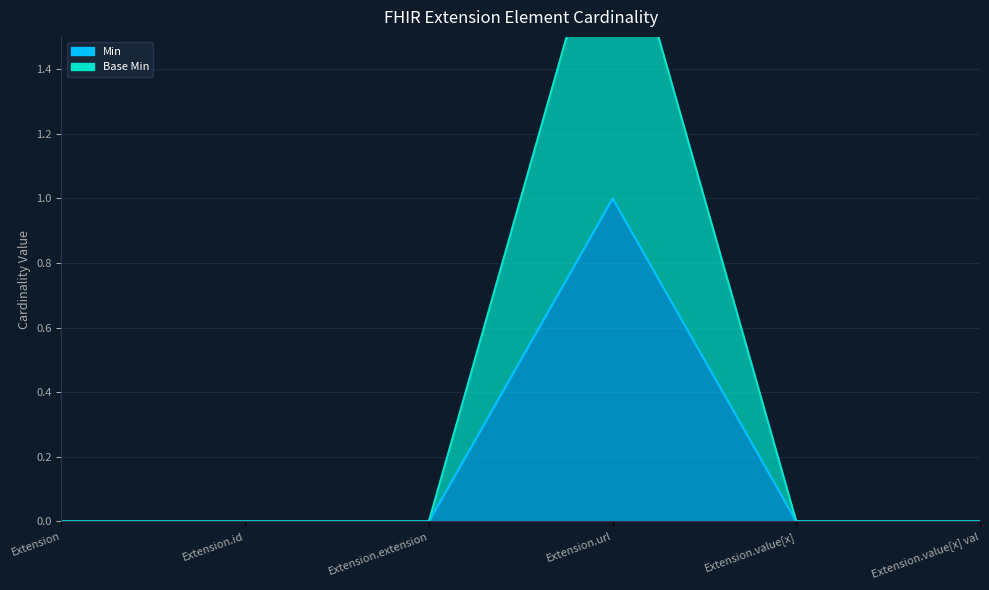

True or false: Min and Base Min cross at least once.

False